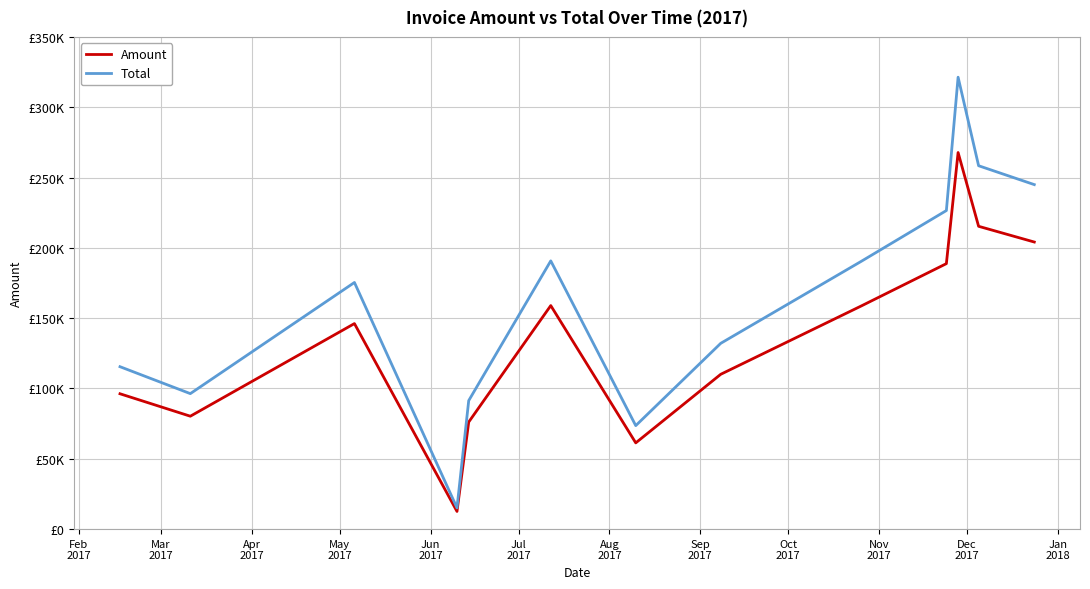

Is this an area chart (filled region under the line)?

No